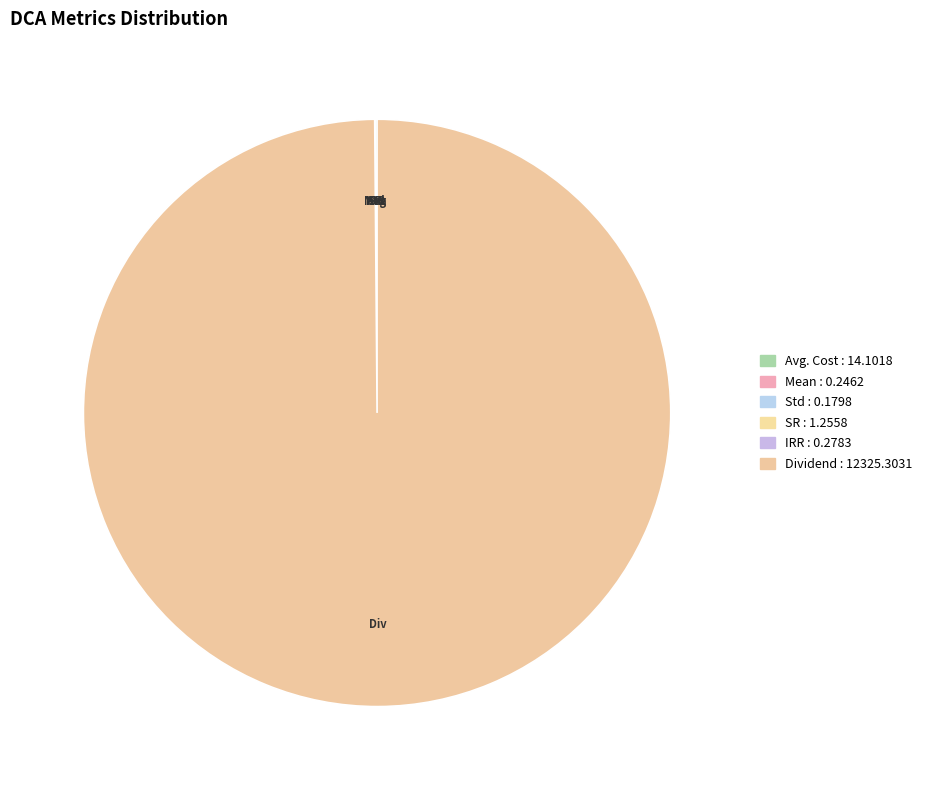

How many slices are in this pie chart?

6